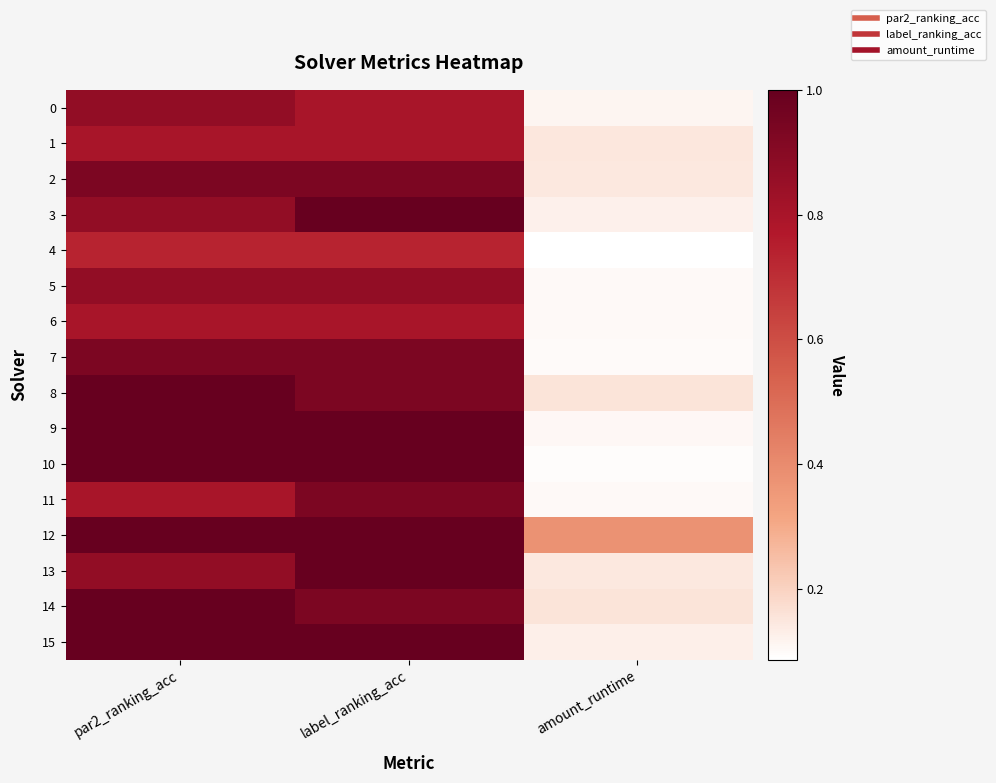

Reading left to right, list all the values displayed in this chart.

0: par2_ranking_acc=0.9	label_ranking_acc=0.8	amount_runtime=0.1
1: par2_ranking_acc=0.8	label_ranking_acc=0.8	amount_runtime=0.1
2: par2_ranking_acc=0.9	label_ranking_acc=0.9	amount_runtime=0.1
3: par2_ranking_acc=0.9	label_ranking_acc=1.0	amount_runtime=0.1
4: par2_ranking_acc=0.7	label_ranking_acc=0.7	amount_runtime=0.1
5: par2_ranking_acc=0.9	label_ranking_acc=0.9	amount_runtime=0.1
6: par2_ranking_acc=0.8	label_ranking_acc=0.8	amount_runtime=0.1
7: par2_ranking_acc=0.9	label_ranking_acc=0.9	amount_runtime=0.1
8: par2_ranking_acc=1.0	label_ranking_acc=0.9	amount_runtime=0.2
9: par2_ranking_acc=1.0	label_ranking_acc=1.0	amount_runtime=0.1
10: par2_ranking_acc=1.0	label_ranking_acc=1.0	amount_runtime=0.1
11: par2_ranking_acc=0.8	label_ranking_acc=0.9	amount_runtime=0.1
12: par2_ranking_acc=1.0	label_ranking_acc=1.0	amount_runtime=0.4
13: par2_ranking_acc=0.9	label_ranking_acc=1.0	amount_runtime=0.1
14: par2_ranking_acc=1.0	label_ranking_acc=0.9	amount_runtime=0.2
15: par2_ranking_acc=1.0	label_ranking_acc=1.0	amount_runtime=0.1